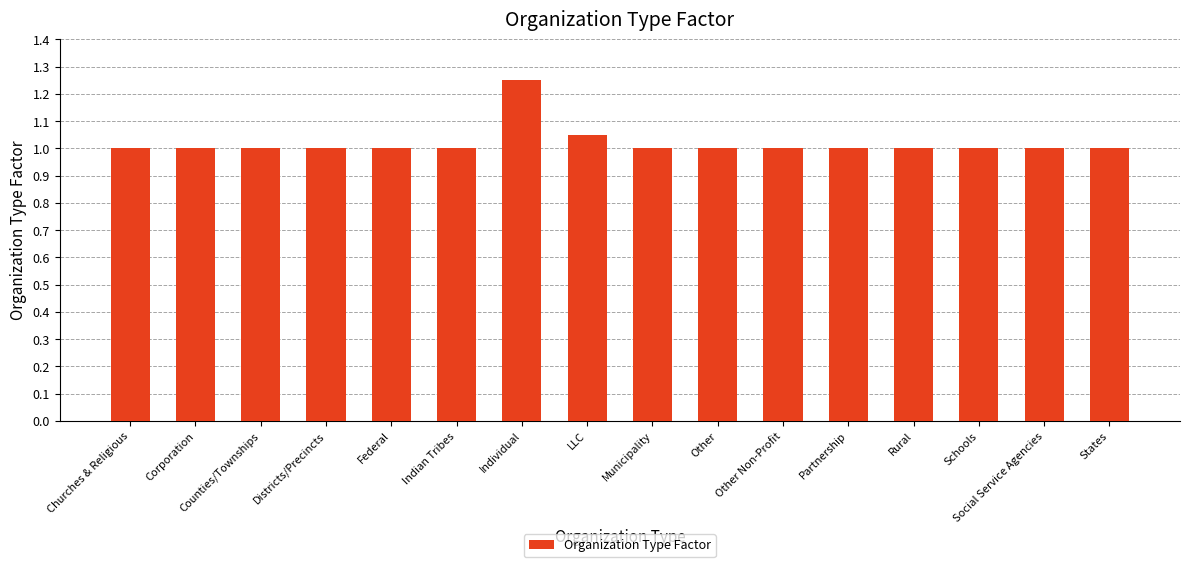

Read the value at Social Service Agencies.

1.0